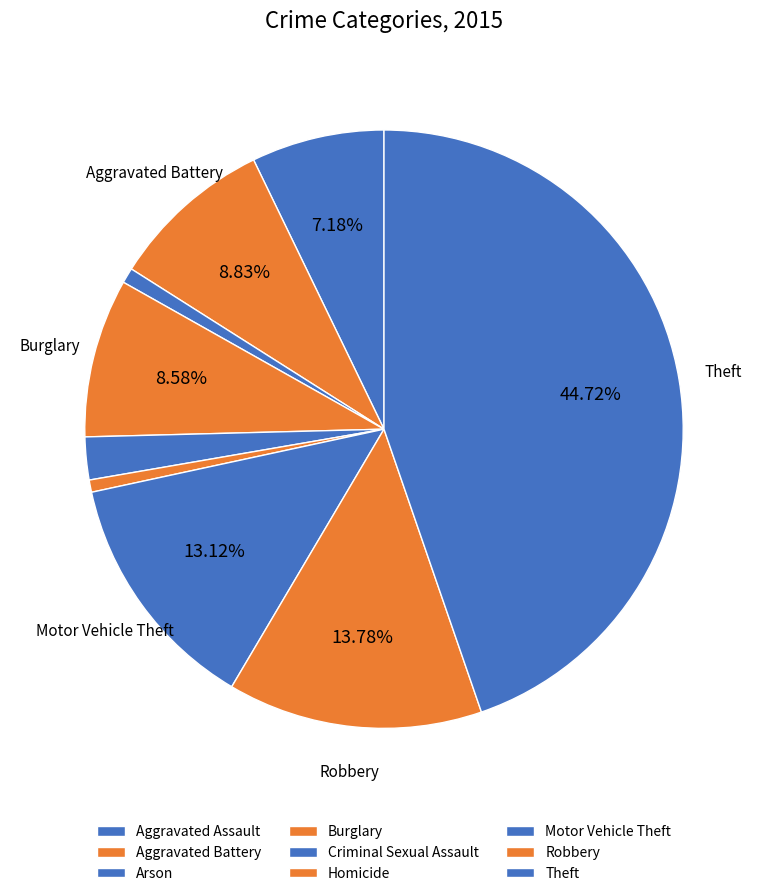

The Aggravated Assault slice represents 18% of the pie. True or false?

False